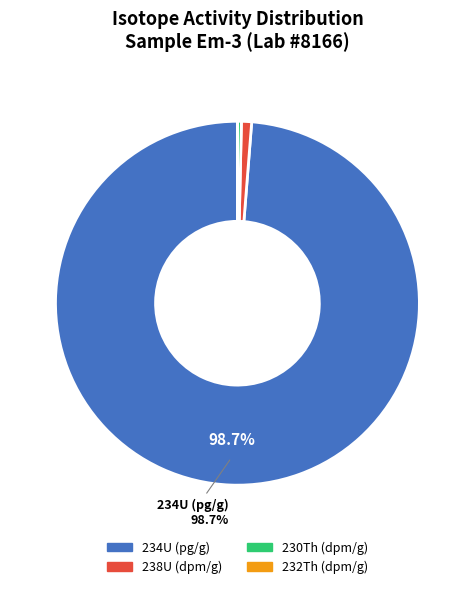

Which slice is the largest?

234U (pg/g)